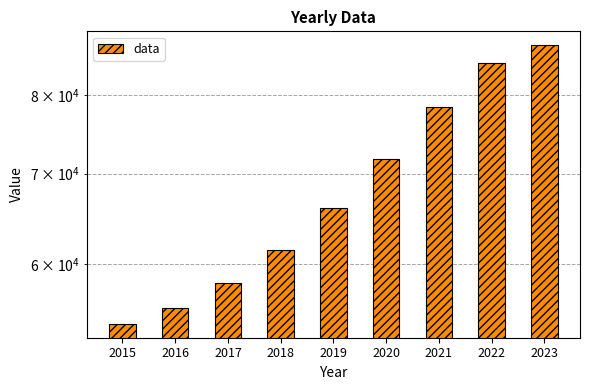

Reading left to right, list all the values displayed in this chart.

54205.3	55659.9	58059.8	61452.6	66066.4	71748.2	78339.5	84438.6	87073.4